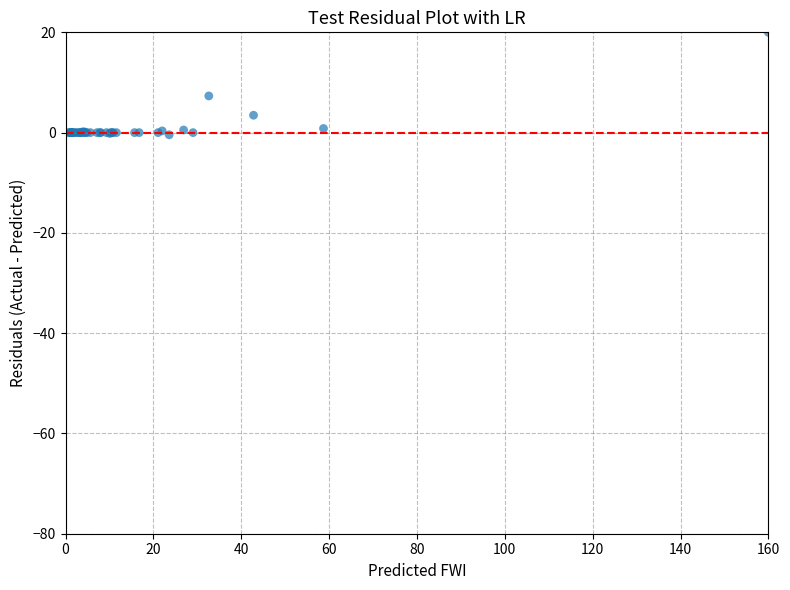

What Y value in the scatter plot is closest to 9?

7.3